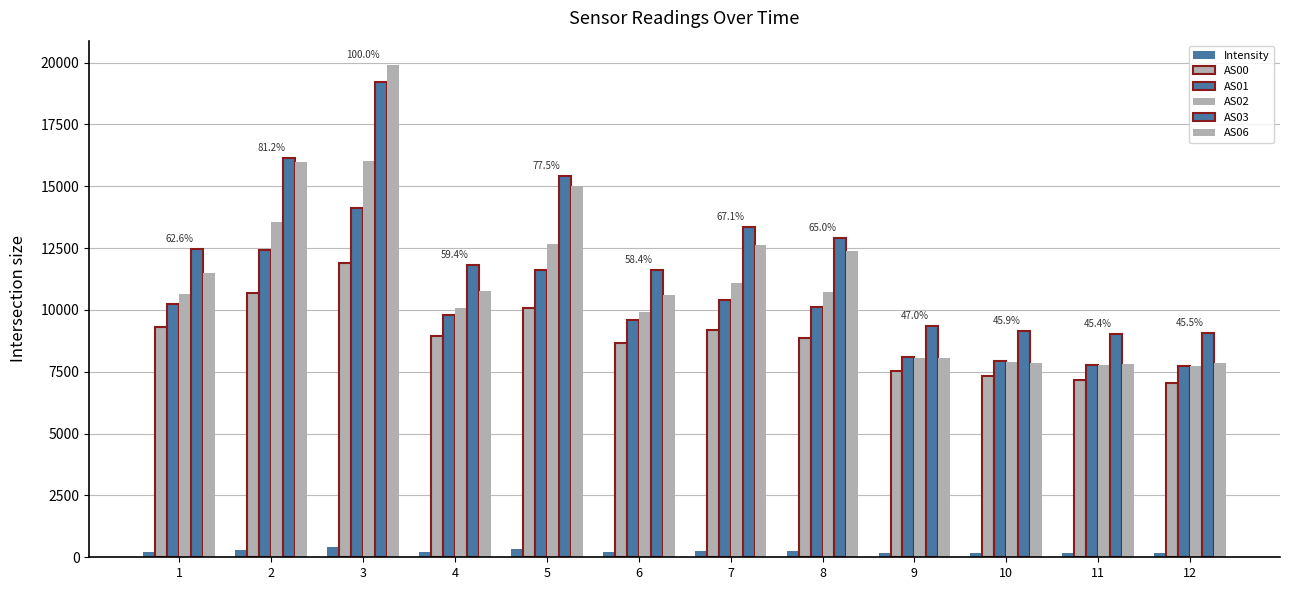

How many series are shown in this chart?

6